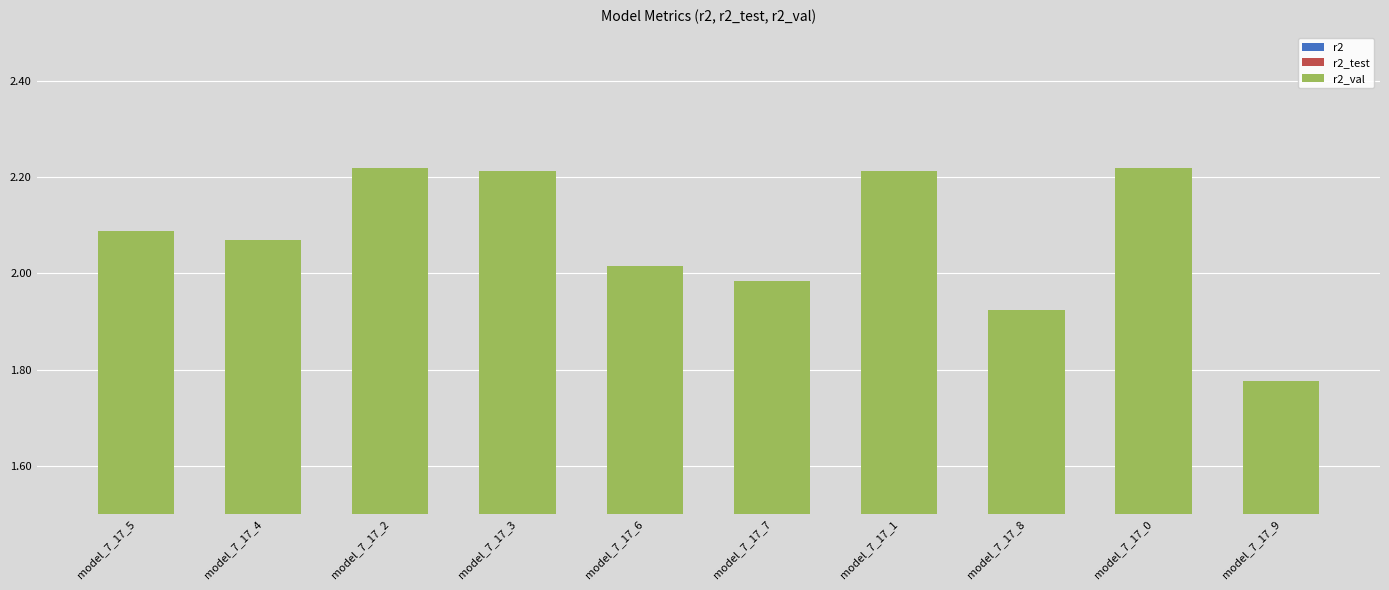

True or false: r2_test has a value of 0.5 at model_7_17_8.

False